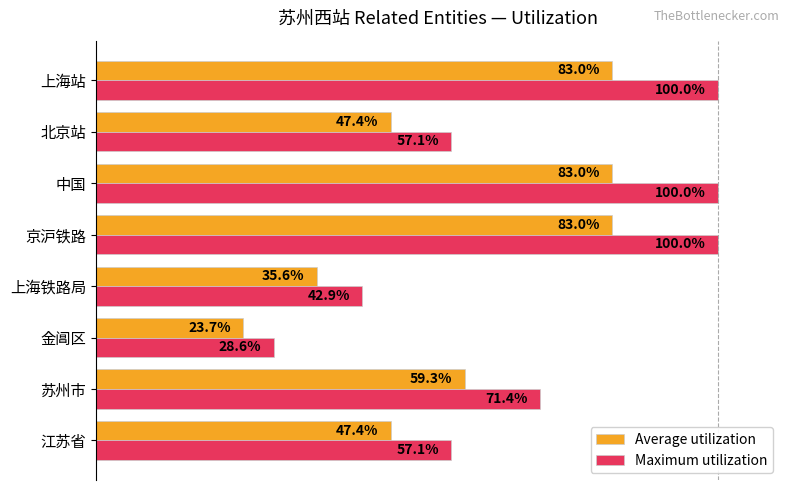

Which series changed the most between 上海铁路局 and 中国?

Maximum utilization